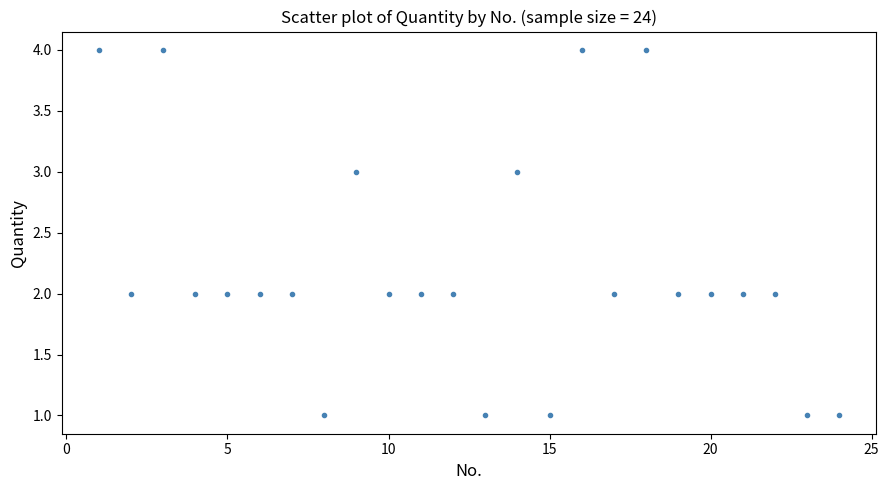

What is the range of X values (max minus min)?

23